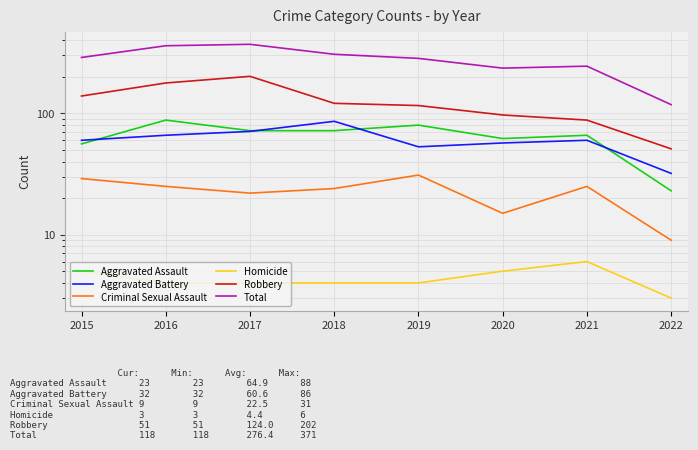

What is the greatest value displayed?

371